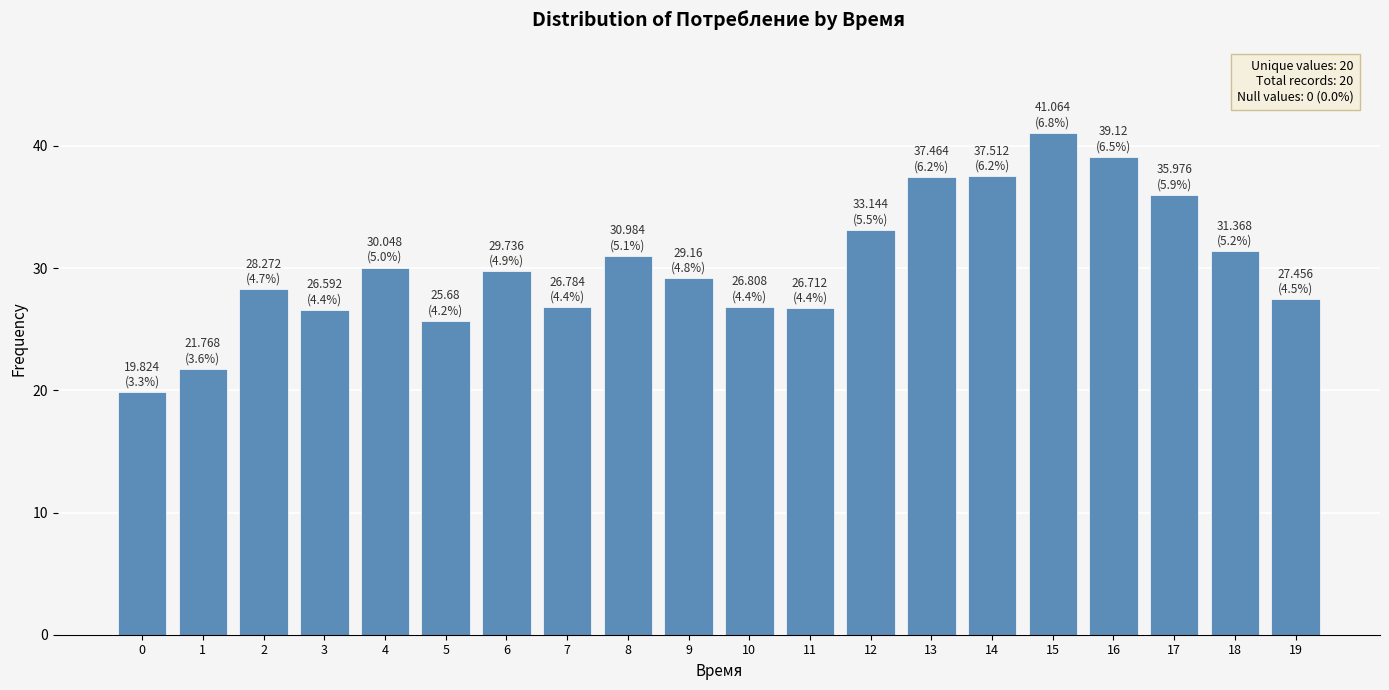

What is the minimum value shown in the chart?

19.8